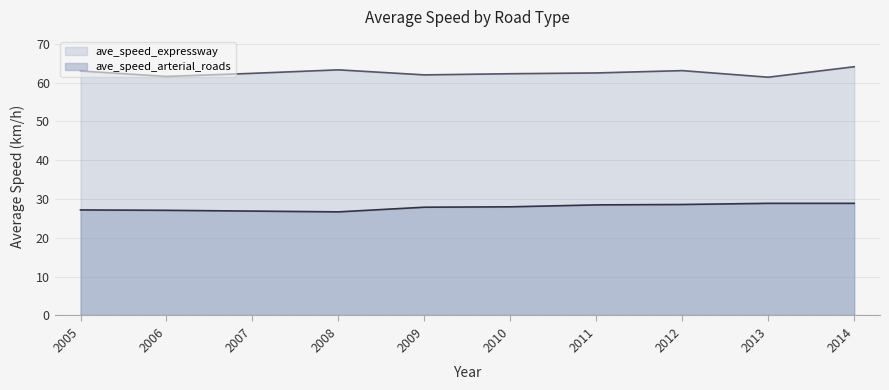

What is the difference between the second highest and minimum values in the ave_speed_arterial_roads series?

2.2